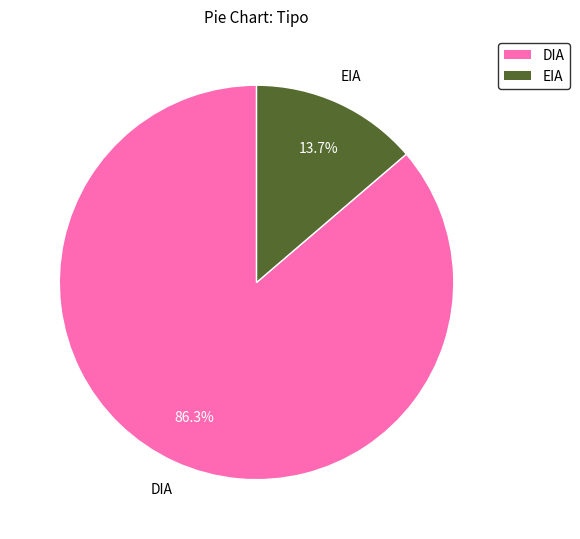

Which category has the smallest portion of the pie?

EIA